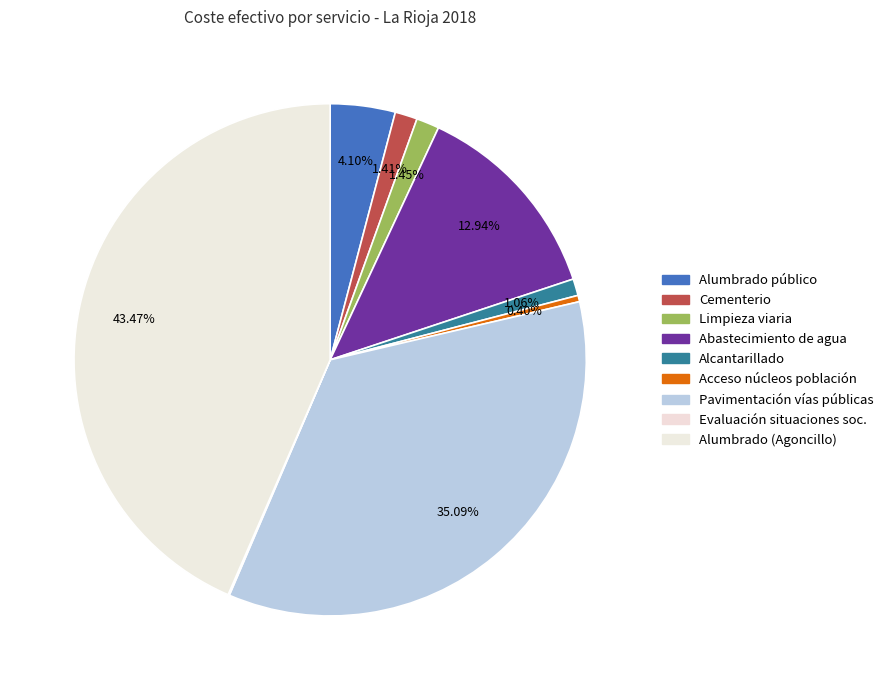

What is the smallest slice in the pie chart?

Evaluación e información de situaciones